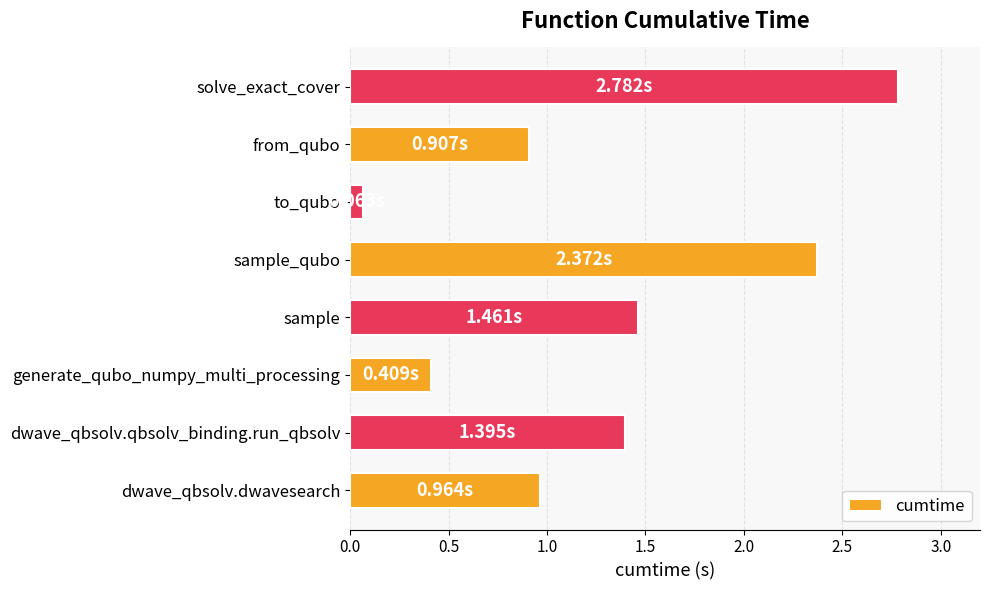

What is the change in value from dwave_qbsolv.qbsolv_binding.run_qbsolv to from_qubo?

-0.5